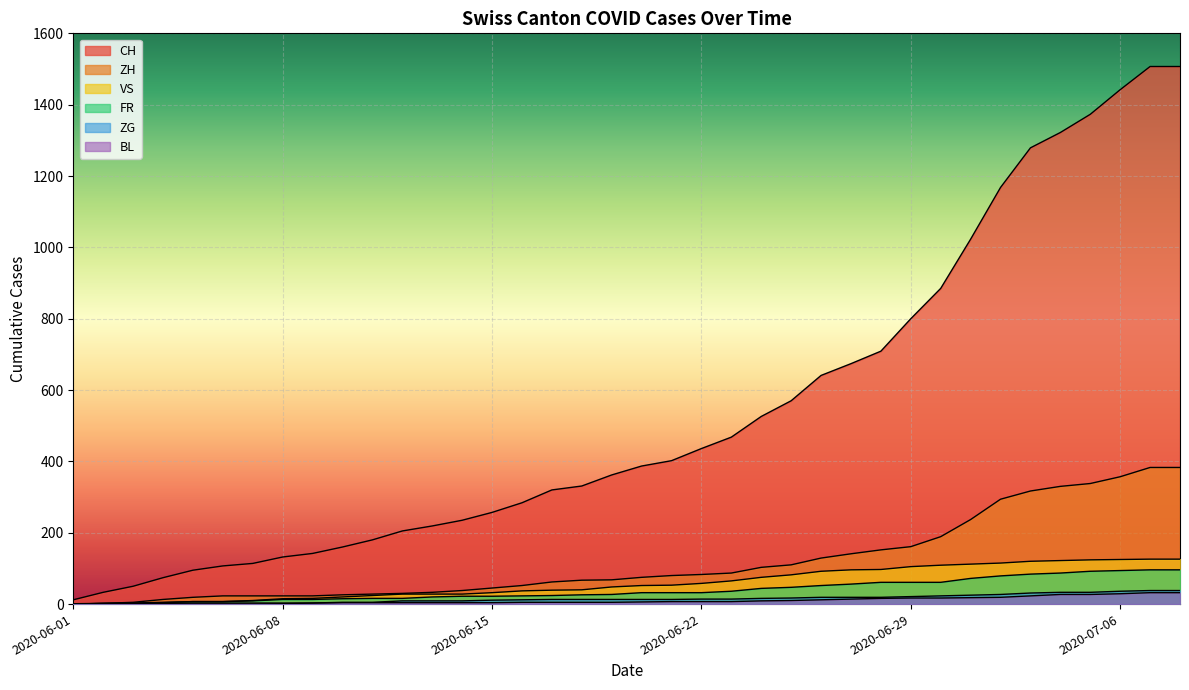

What are all the series names shown in the legend?

CH, ZH, VS, FR, ZG, BL